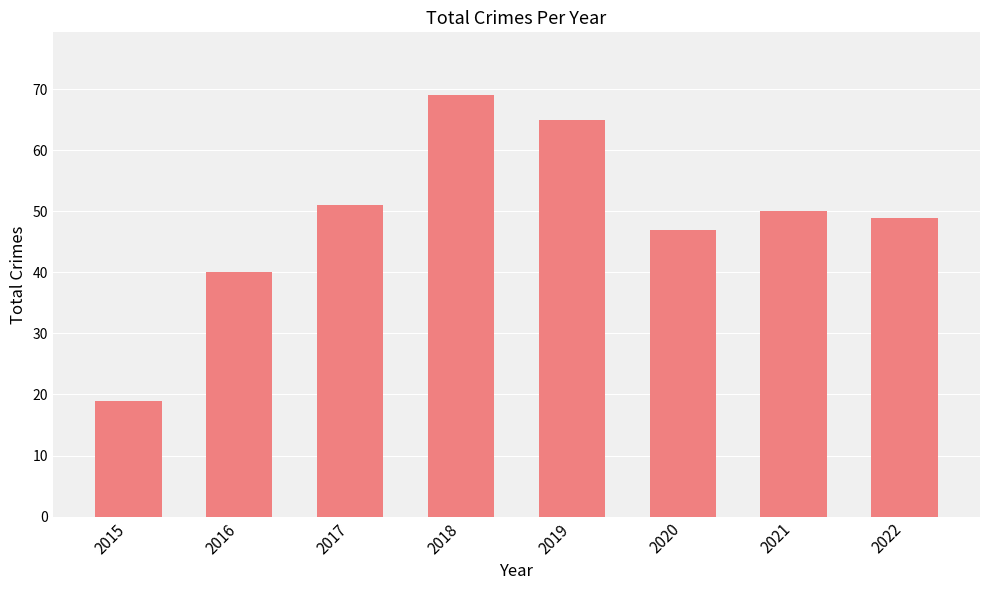

Does the chart contain stacked bars?

No